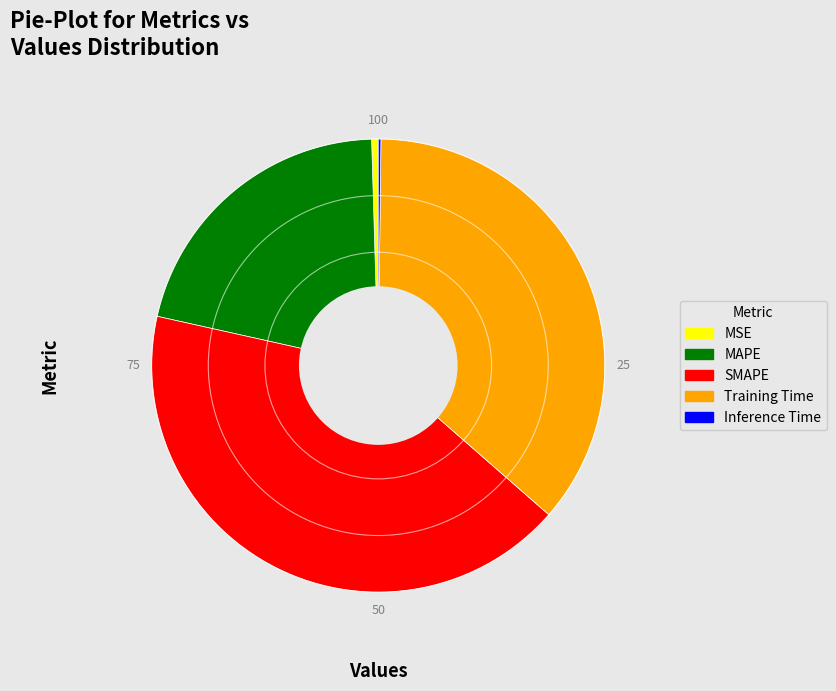

Is there any slice that represents more than half of the pie?

No